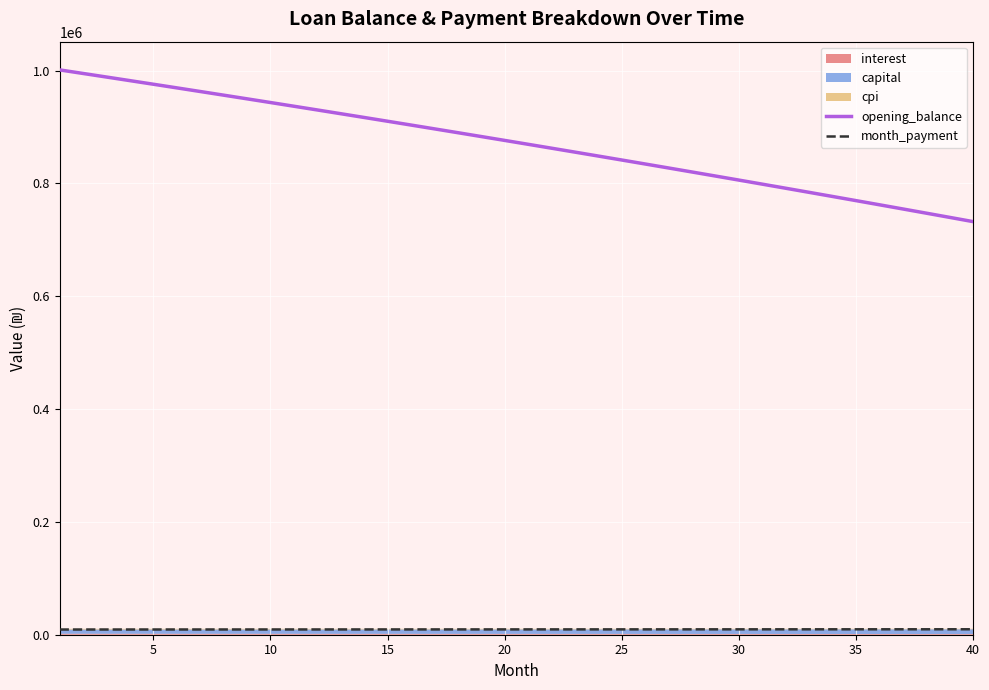

What is the highest value of the month_payment series?

9672.8